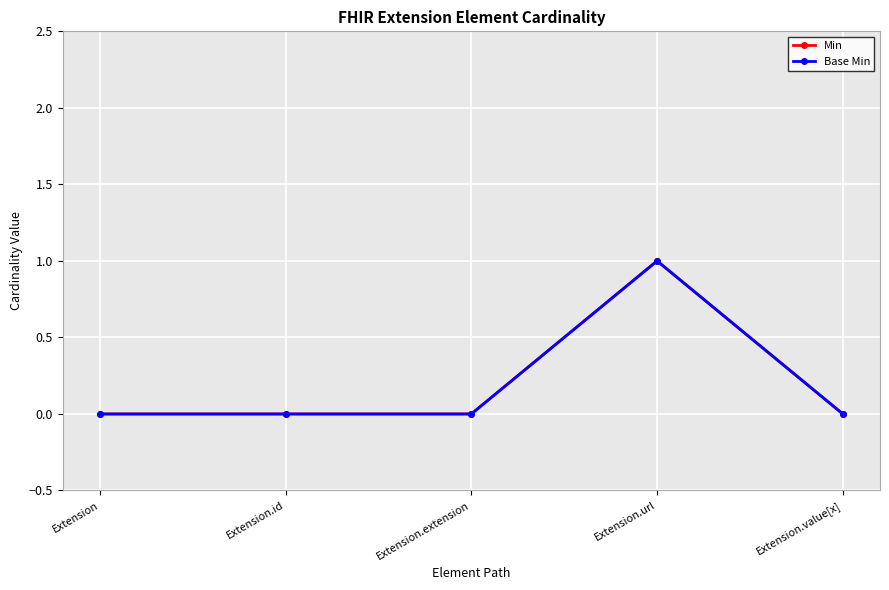

What is the label of the 2nd point from the right?

Extension.url